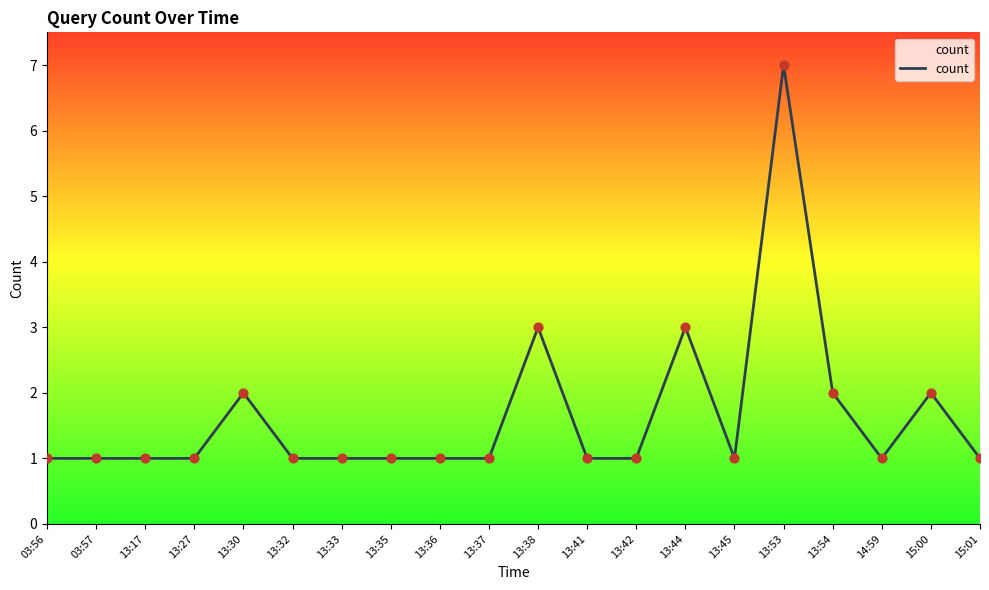

Which has a higher value, 13:44 or 15:00?

13:44